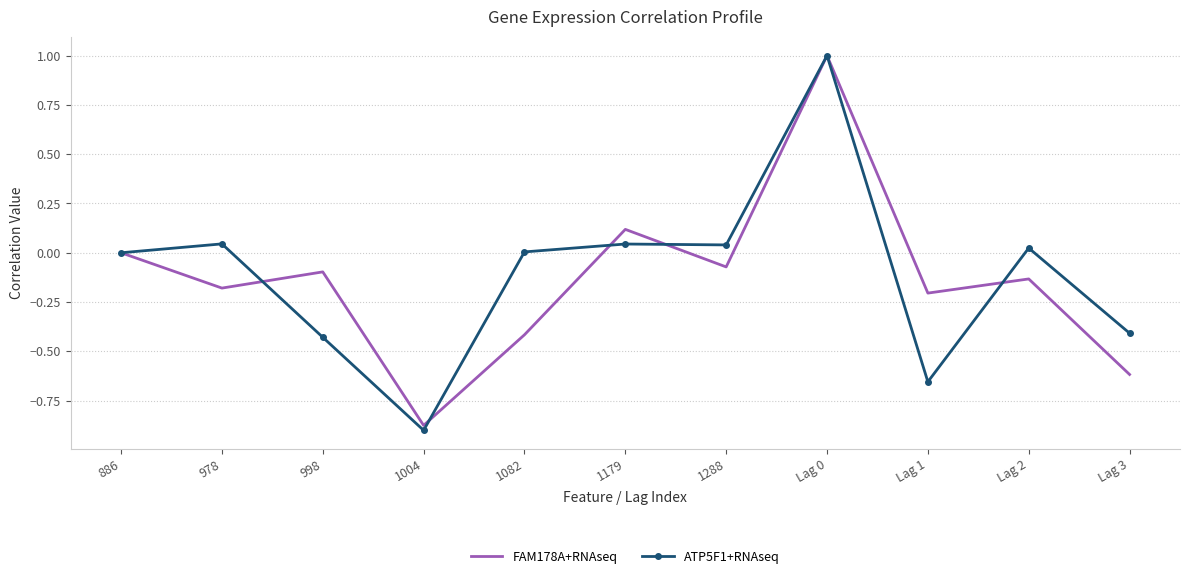

What is the total value across all series at Lag 3?

-1.0